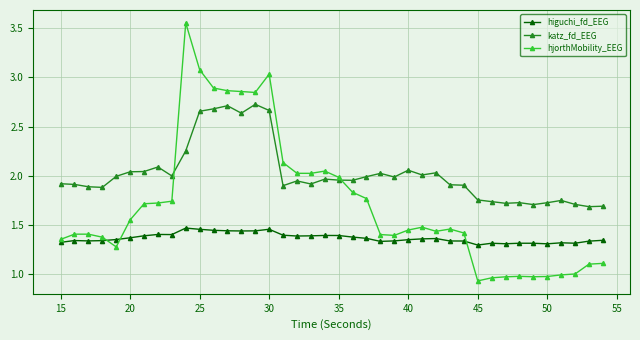

How many data points does each series have?

40